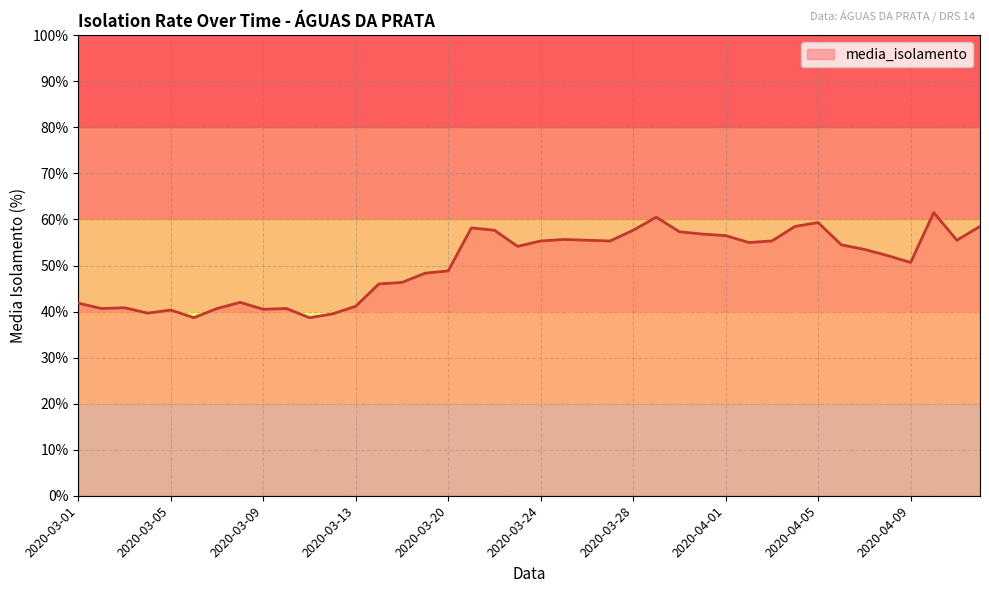

What is the difference between the maximum and minimum values?

22.8